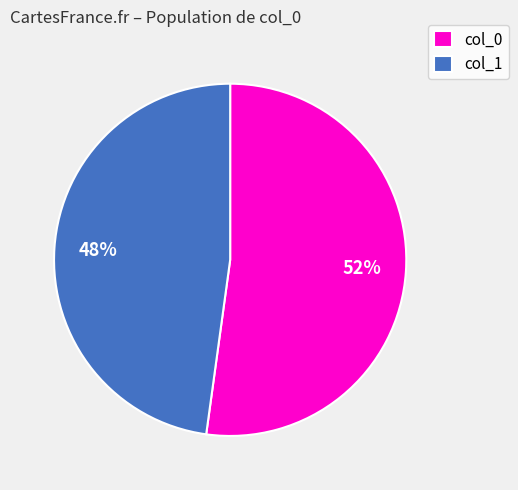

How many slices are in this pie chart?

2